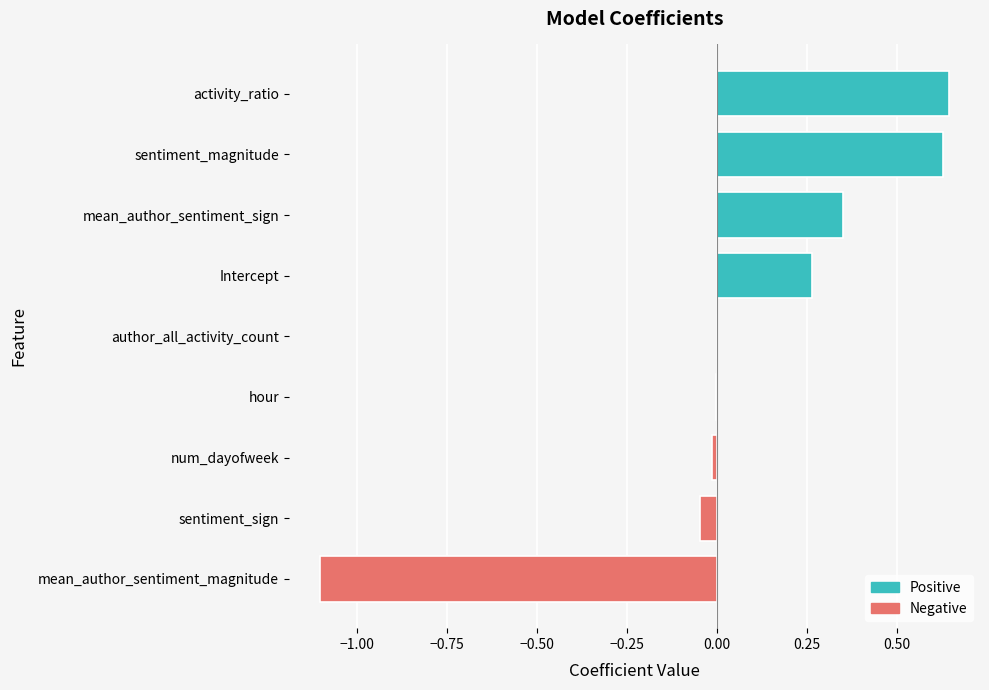

What is the sum of all values?

0.7